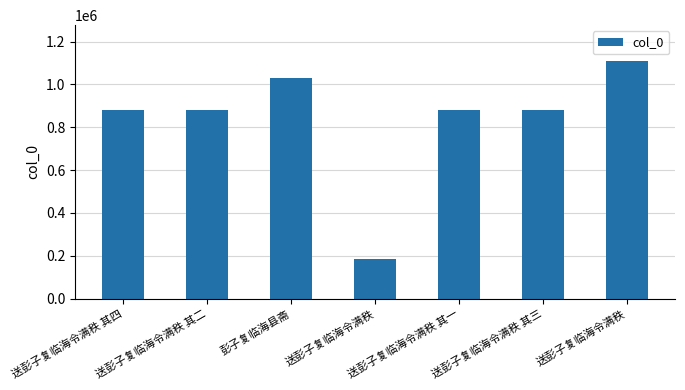

Where is the data nearest to the value 647500?

送彭子复临海令满秩 其一